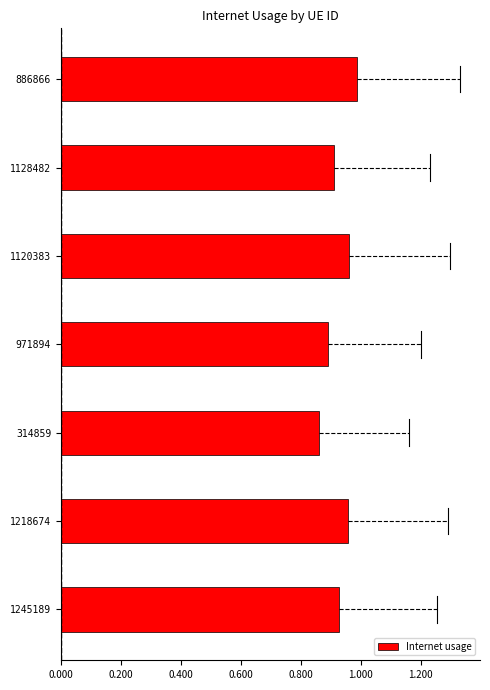

Which has a higher value, 314859 or 1245189?

1245189